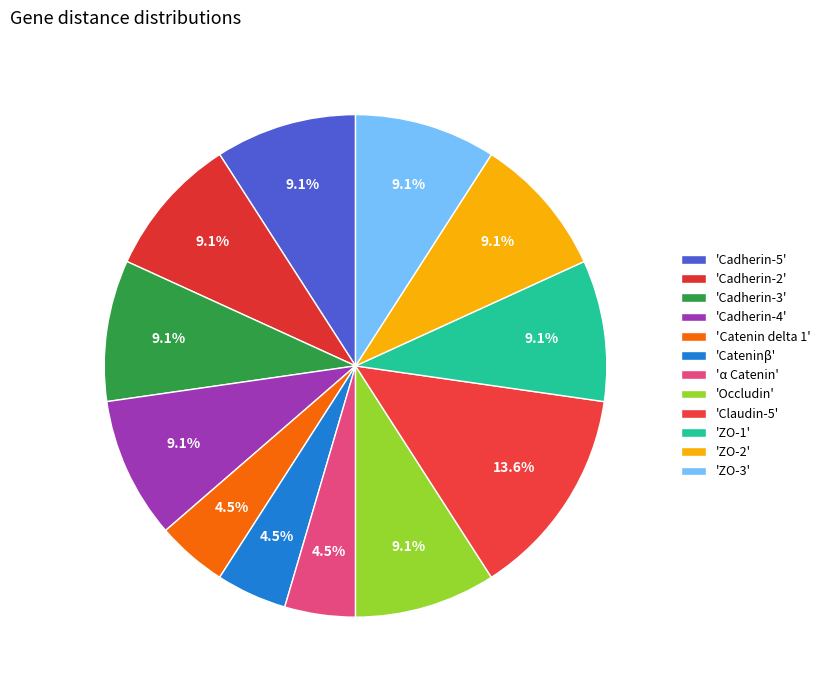

Is there a majority slice in this chart?

No